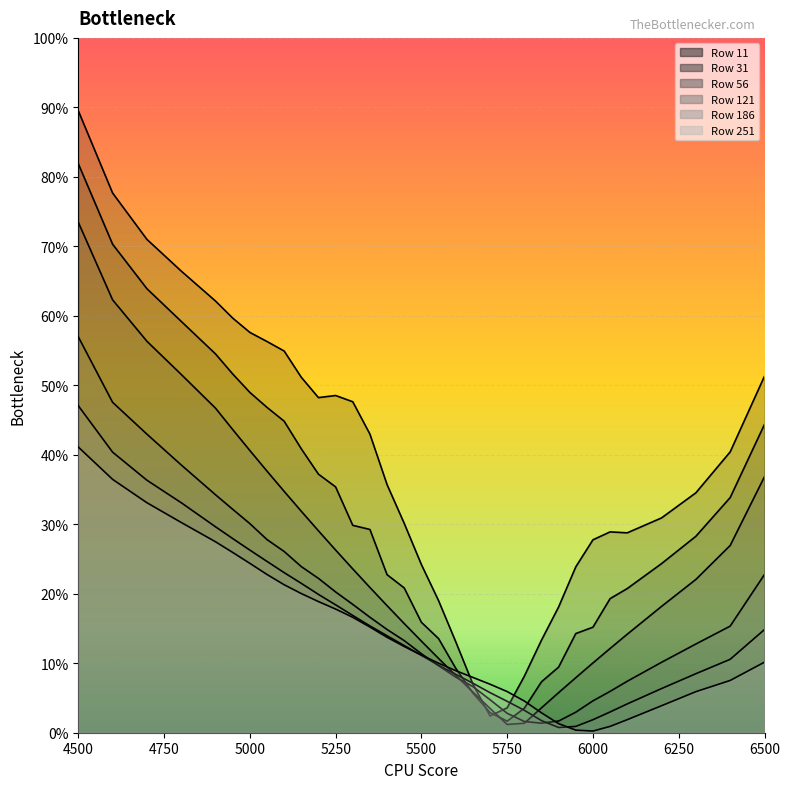

What is the sum of all 56 values?

8.1